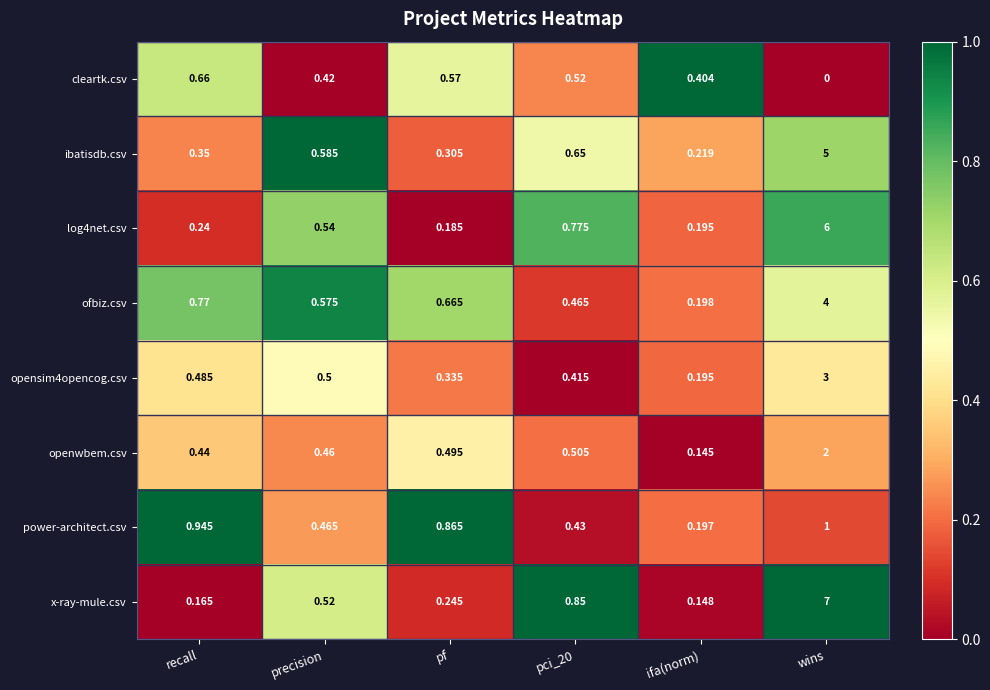

What is the total value across all series at ifa(norm)?

1.7